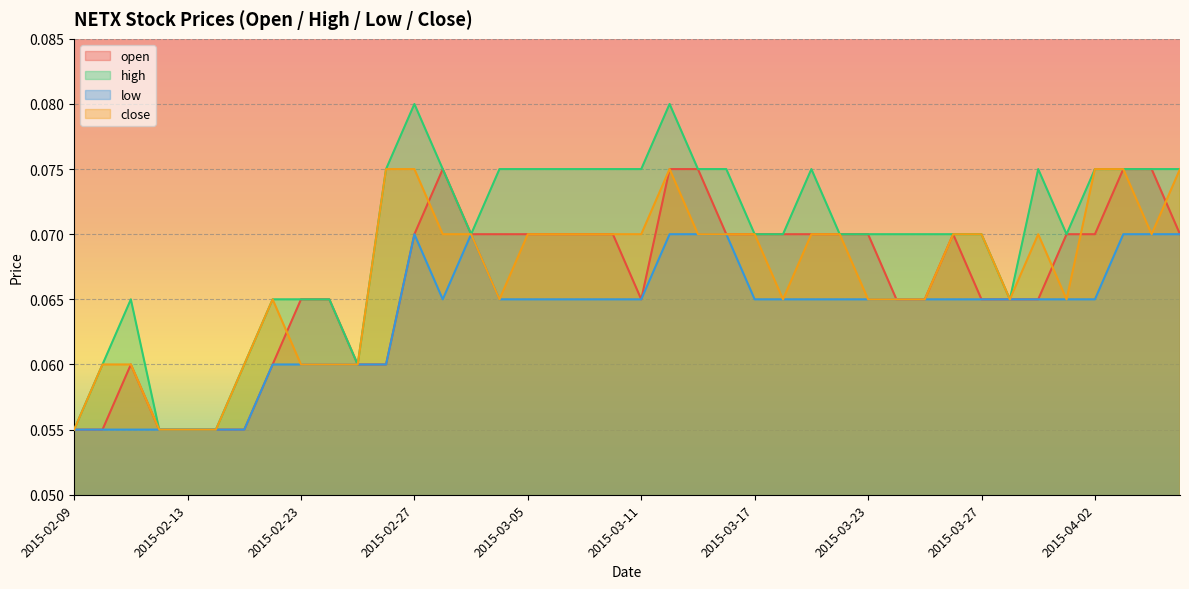

Between 2015-03-31 and 2015-03-18, which is larger?

2015-03-18